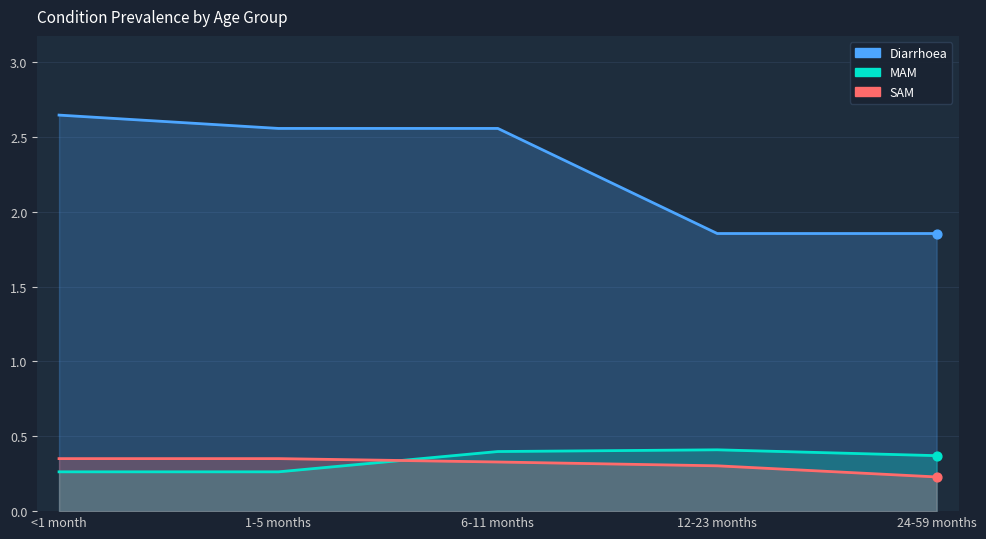

Which series contains the lowest Y value?

SAM